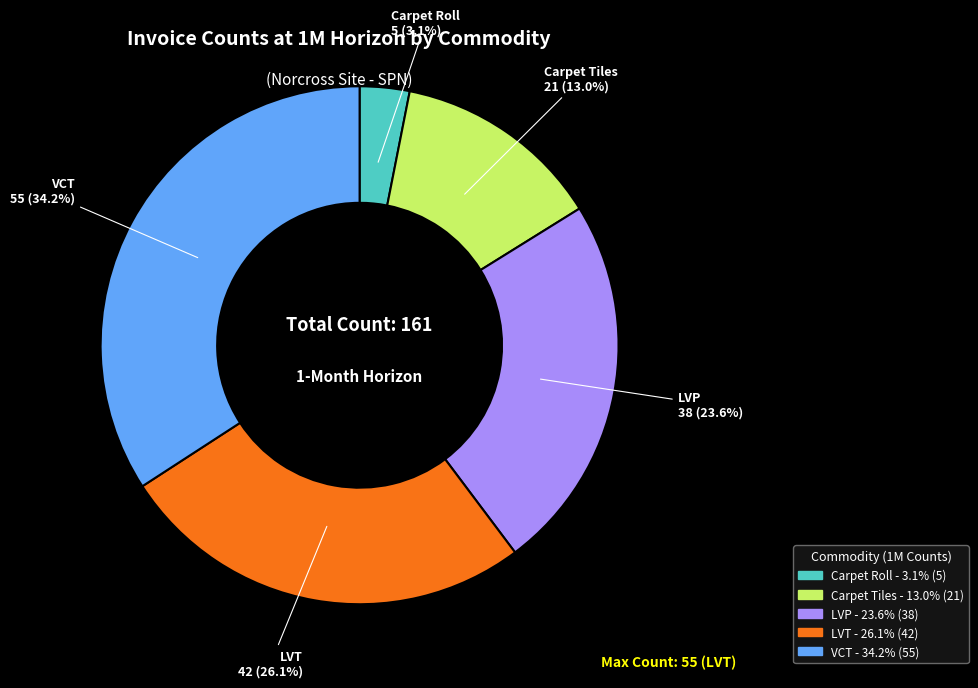

Which category has the biggest portion of the pie?

VCT